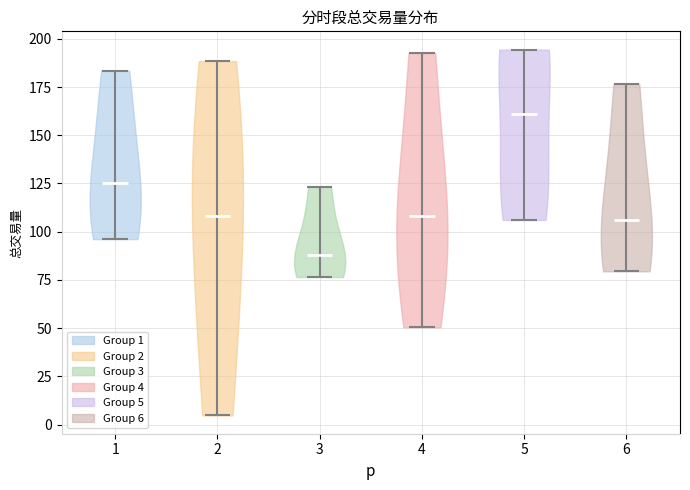

Reading left to right, read every violin against the y-axis: where its median line is, and the lowest and highest points it reaches. The values are not printed on the chart, so give them approximately, as read against the axis.

1: median line 125, lowest point 95, highest point 185
2: median line 110, lowest point 5, highest point 190
3: median line 90, lowest point 75, highest point 125
4: median line 110, lowest point 50, highest point 195
5: median line 160, lowest point 105, highest point 195
6: median line 105, lowest point 80, highest point 175